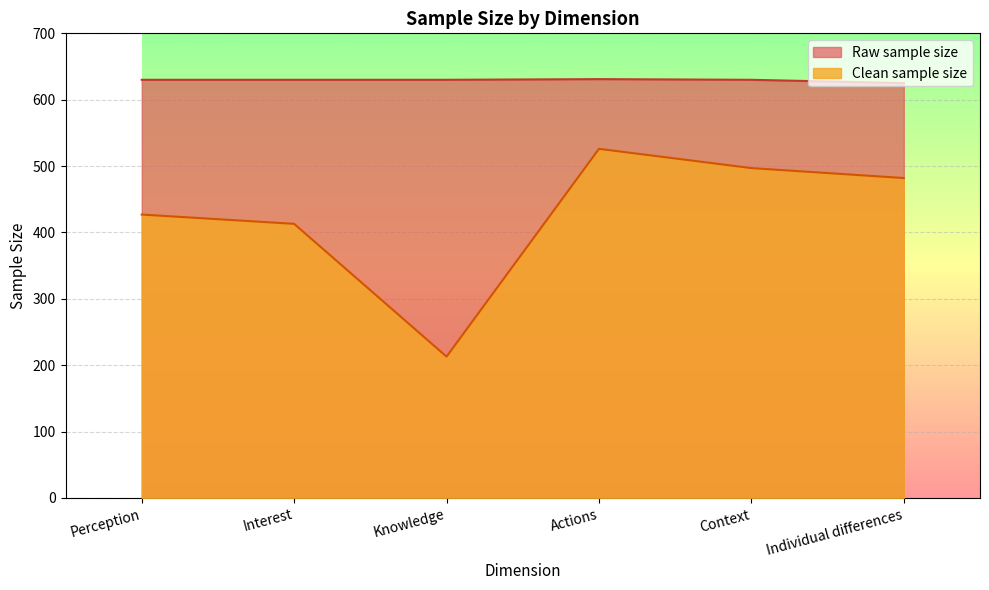

True or false: Clean sample size and Raw sample size cross at least once.

False